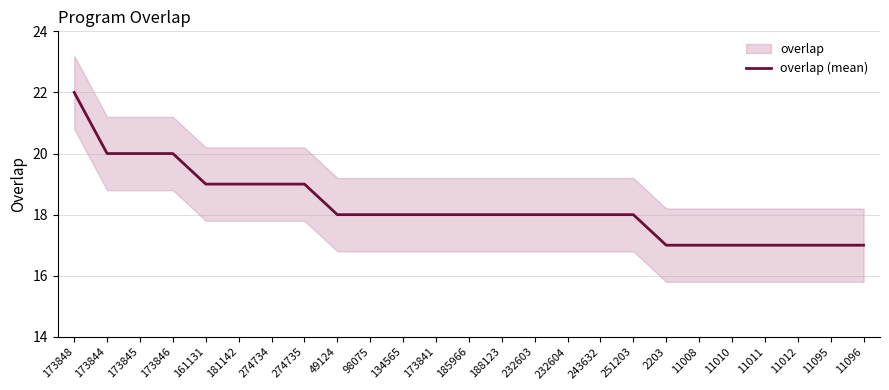

What is the value of the 12th point from the left?

18